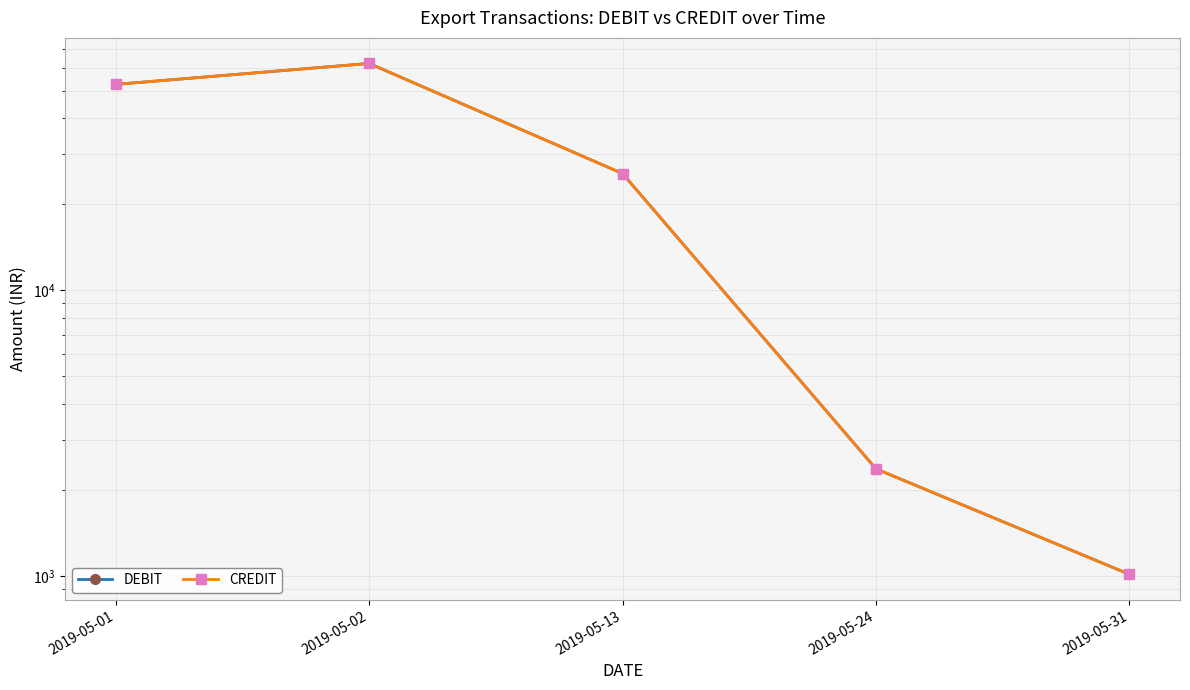

What is the value of the CREDIT point at the 4th from the left?

2373.1